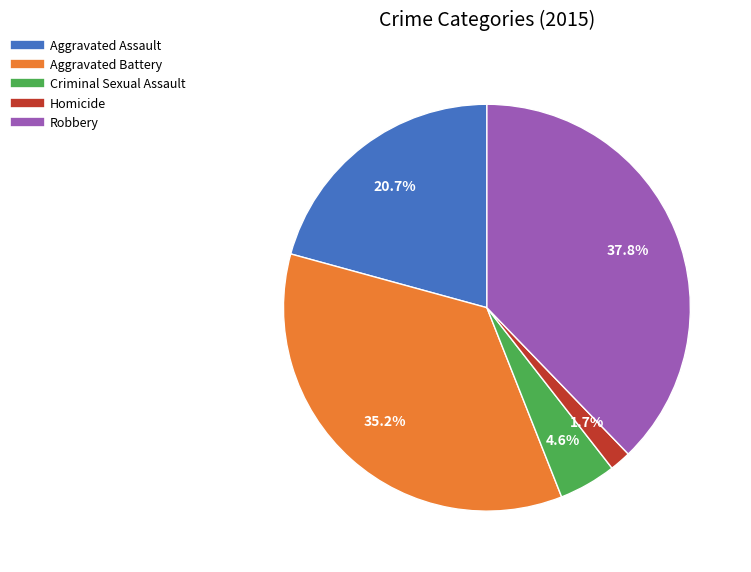

Between Robbery and Aggravated Battery, which is larger?

Robbery